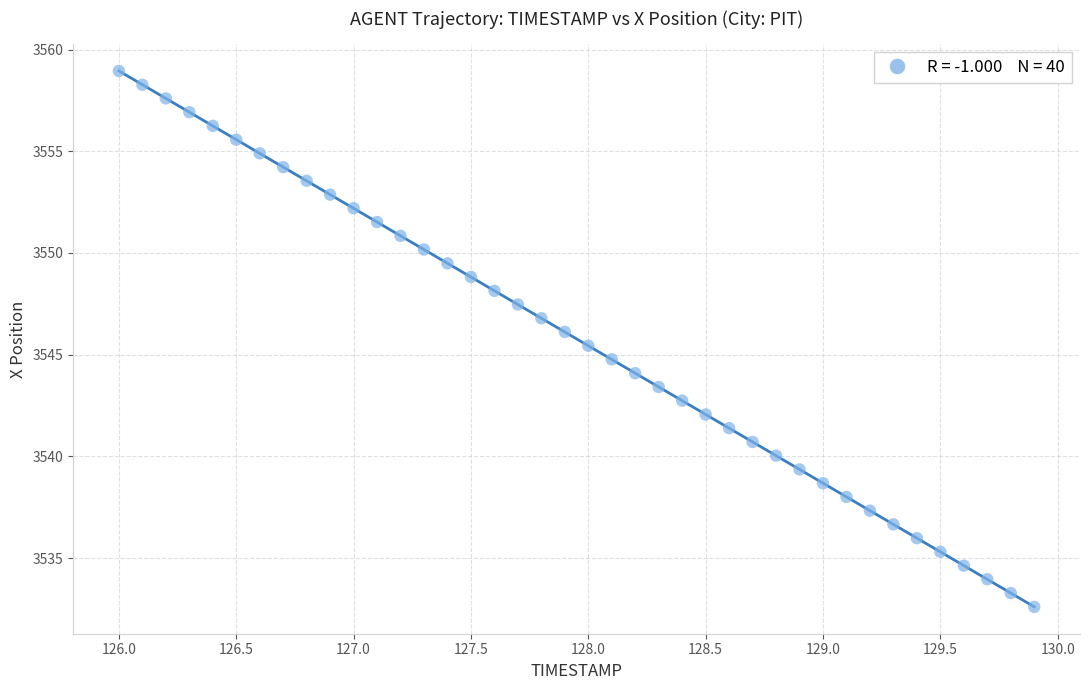

What is the range of X values (max minus min)?

3.9